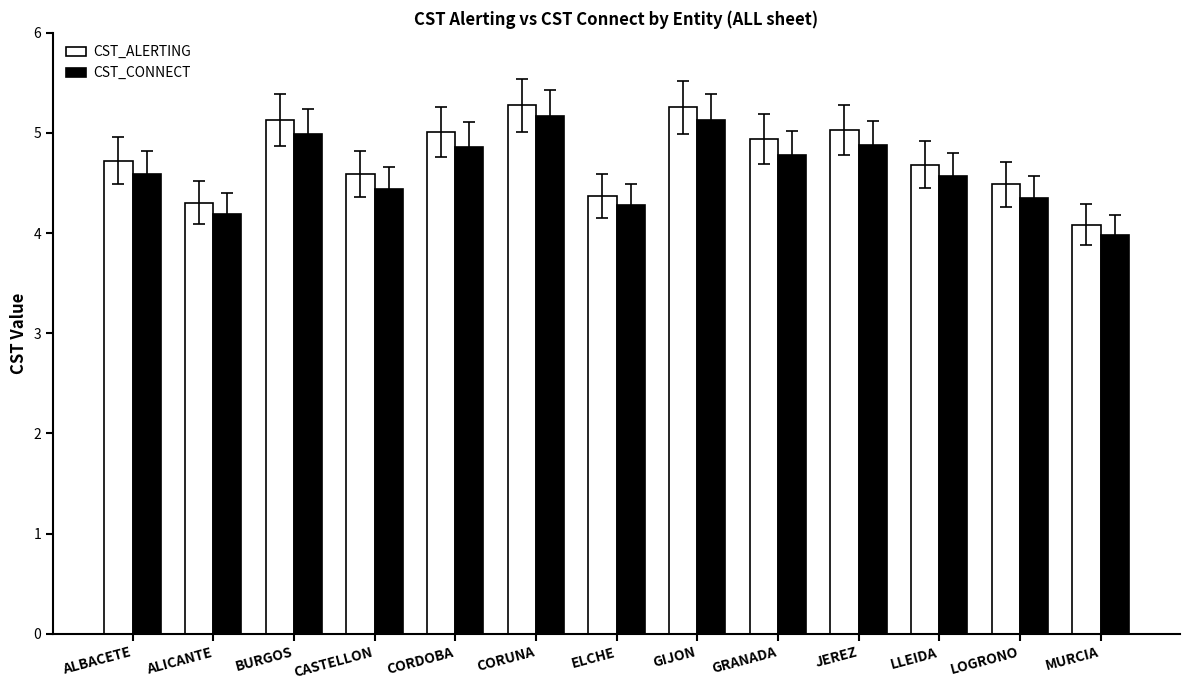

Which series changed the most between CASTELLON and LLEIDA?

CST_CONNECT